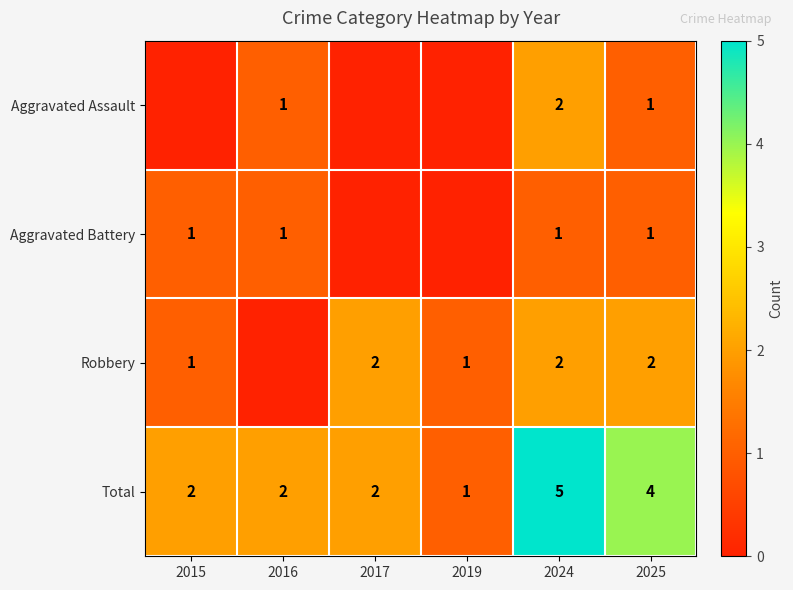

Count the number of categories in the chart.

6